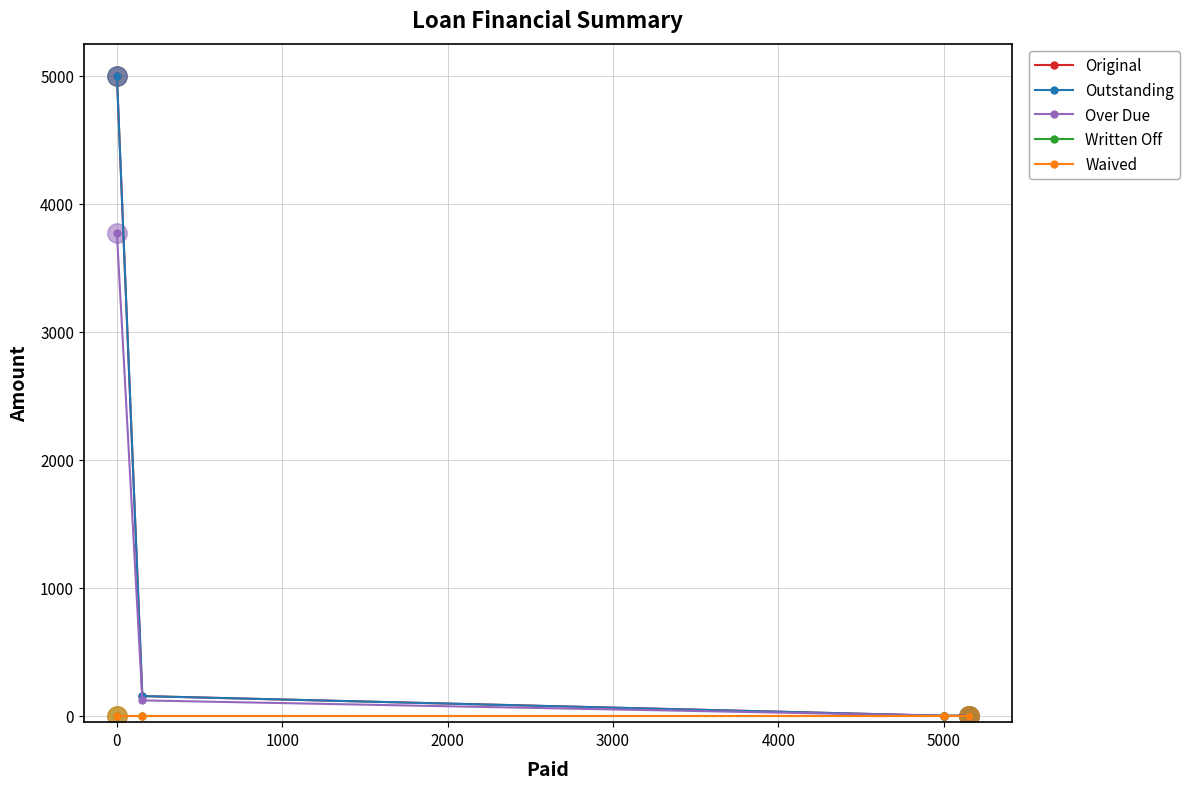

Does the chart have visible grid lines?

Yes